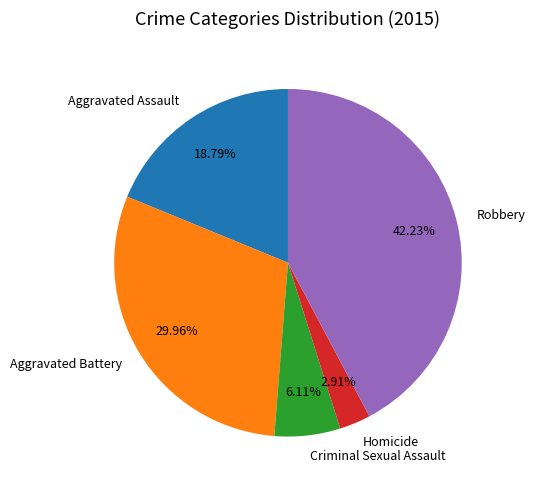

How many segments does this pie chart have?

5